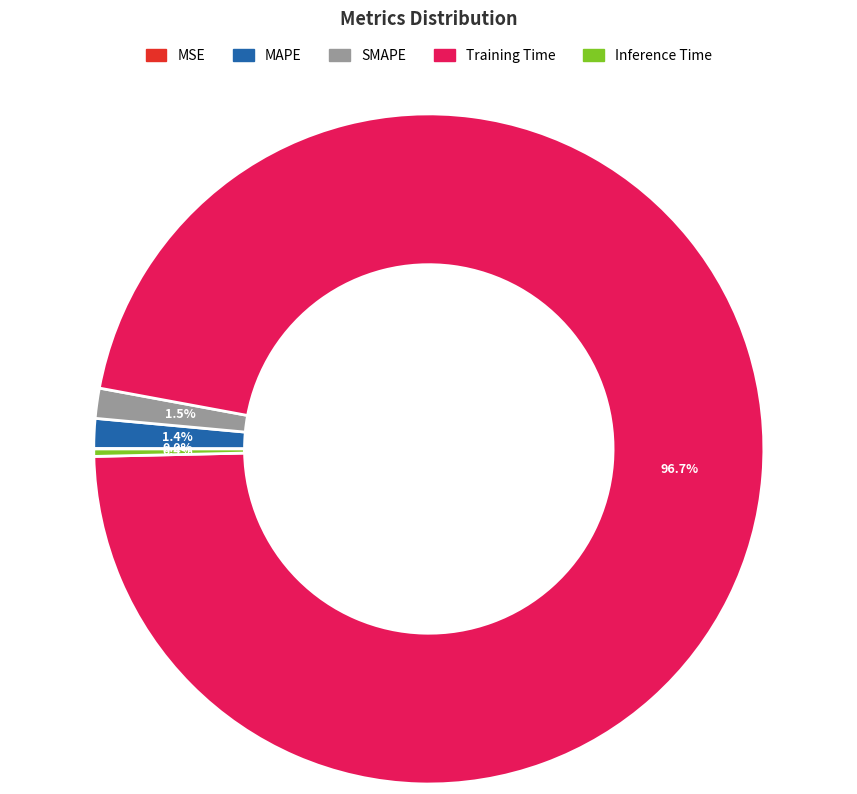

Combined, do Training Time and SMAPE account for over 50%?

Yes